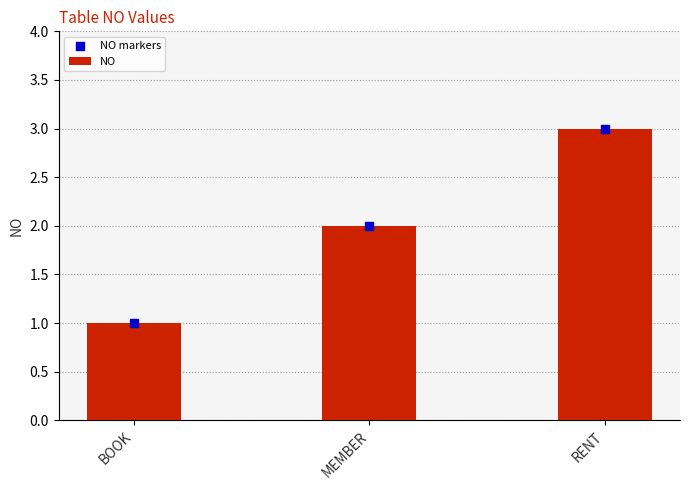

Which series has the widest spread of Y values?

NO